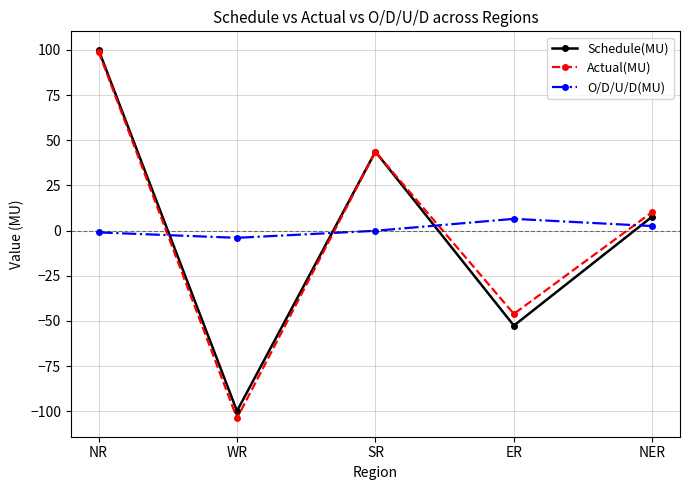

Where is the first local minimum for Schedule(MU)?

WR